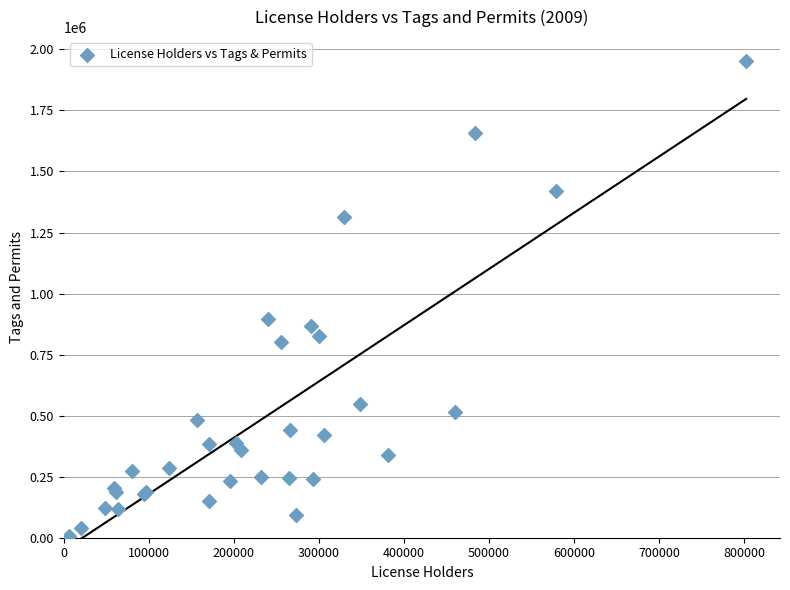

What Y value in the scatter plot is closest to 979206?

893984